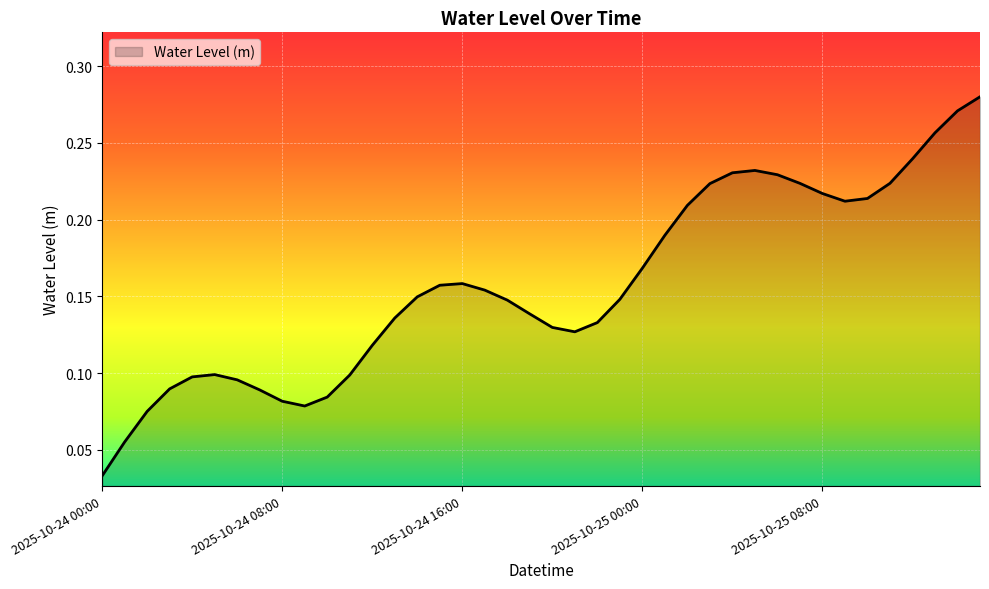

Does the chart have visible grid lines?

Yes